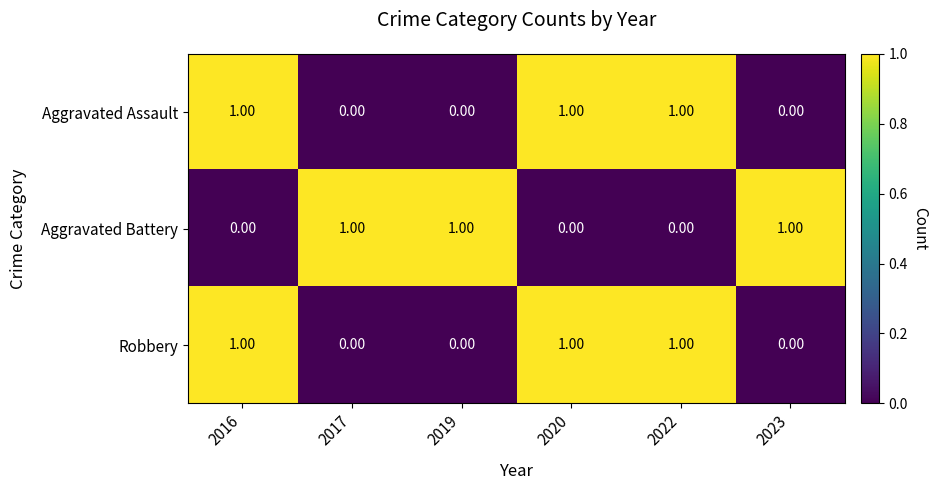

Is the value of Robbery at 2016 greater than the value of Aggravated Assault at 2017?

Yes